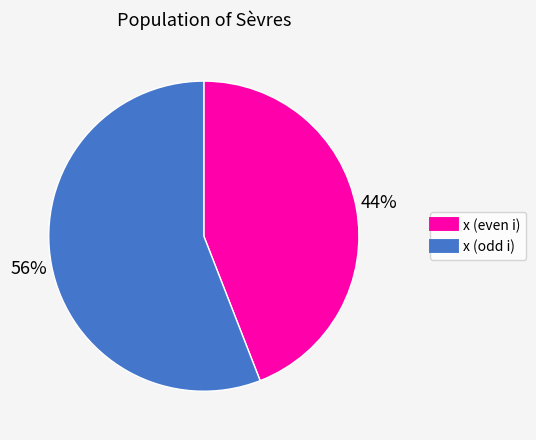

To the nearest percent, what is the difference between the largest and smallest slice percentages?

12%